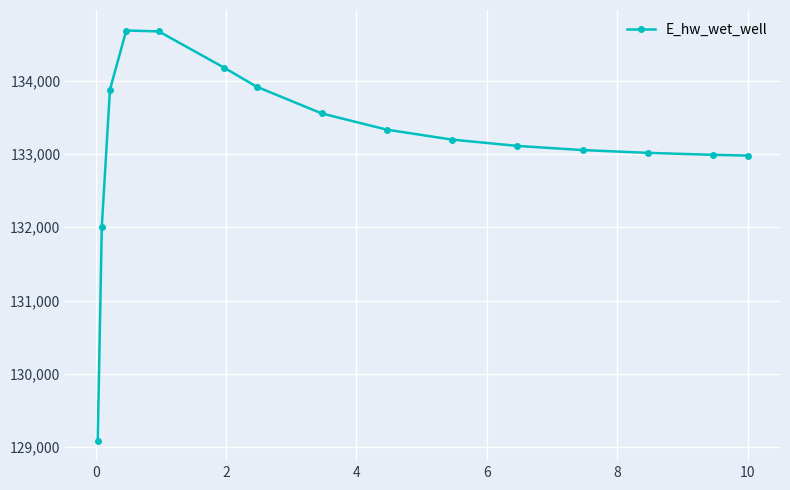

What is the value of the 4th point from the left?

134682.4